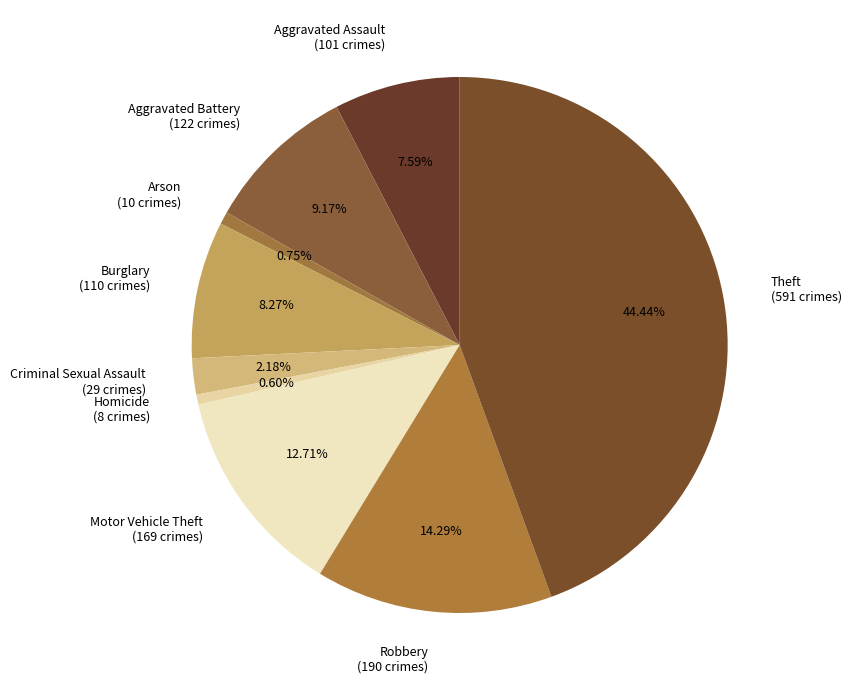

Between Aggravated Battery and Aggravated Assault, which is larger?

Aggravated Battery